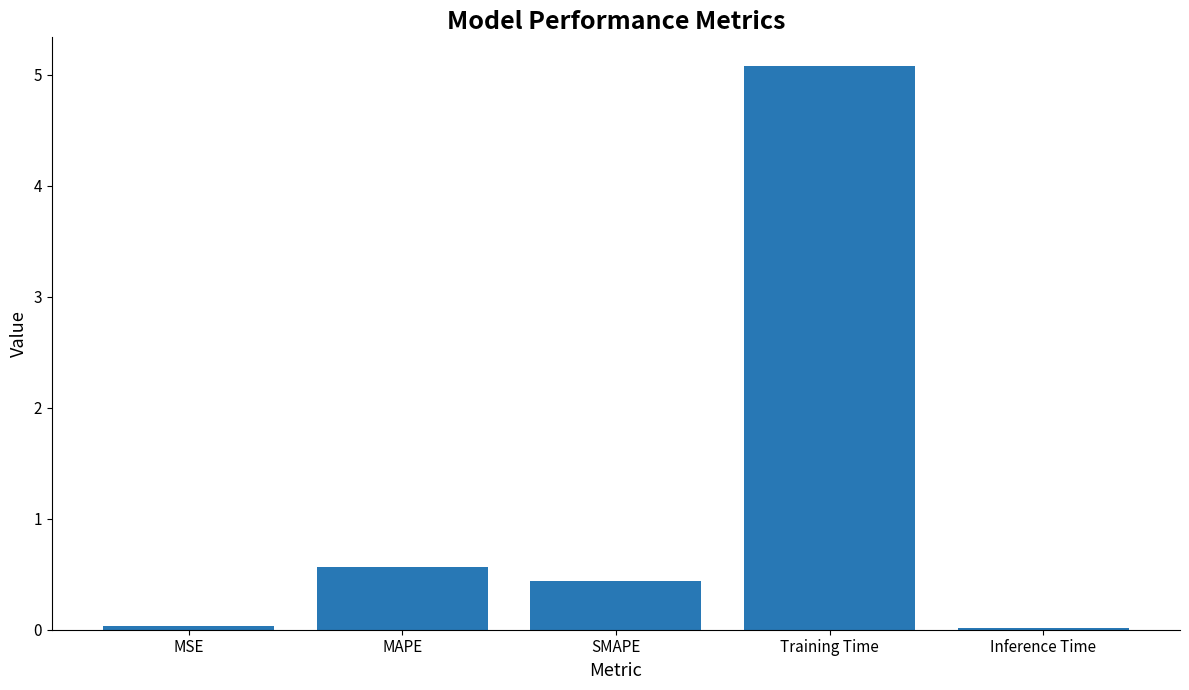

What is the greatest value displayed?

5.1